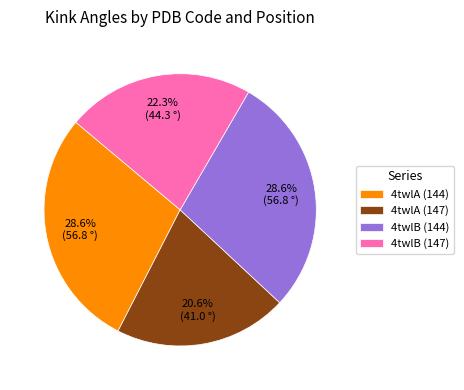

Which slice is the smallest?

4twlA (147)